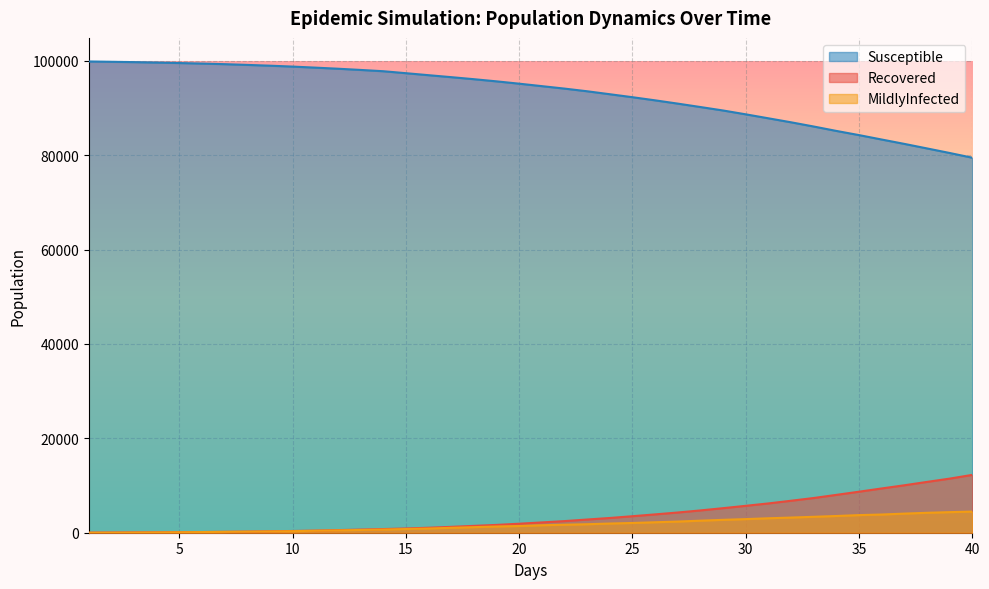

What is the sum of the Recovered values at 6.0 and 14.0?

924